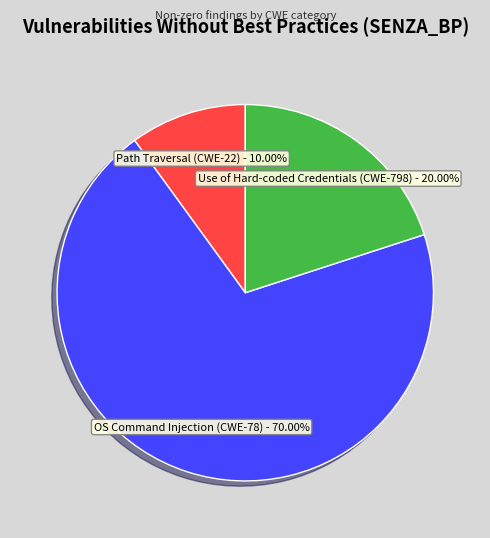

Do OS Command Injection (CWE-78) and Use of Hard-coded Credentials (CWE-798) together represent more than half of the pie?

Yes